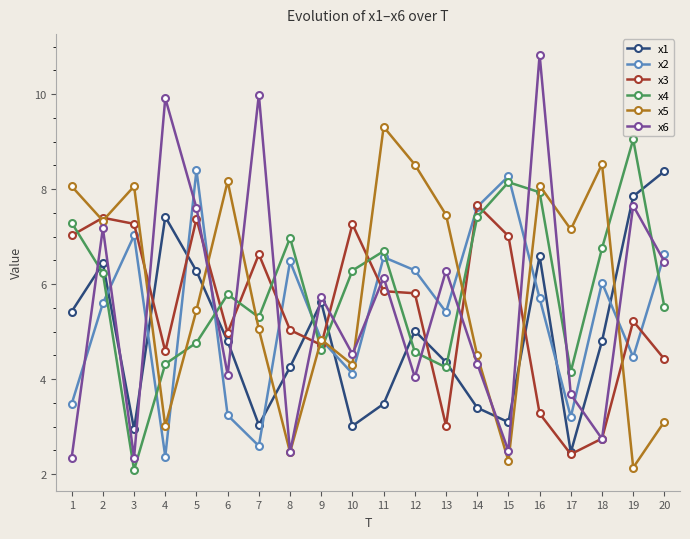

Which series changed the most between 11 and 12?

x4